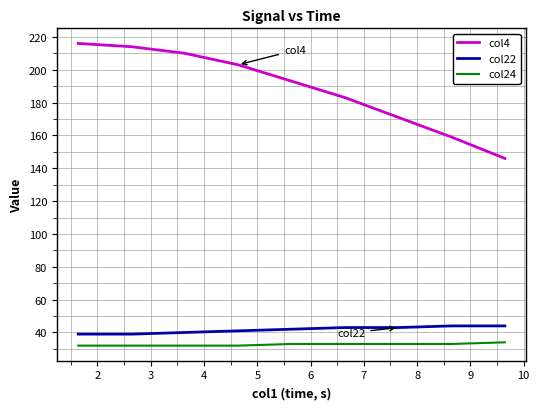

How many lines are shown in the chart?

3